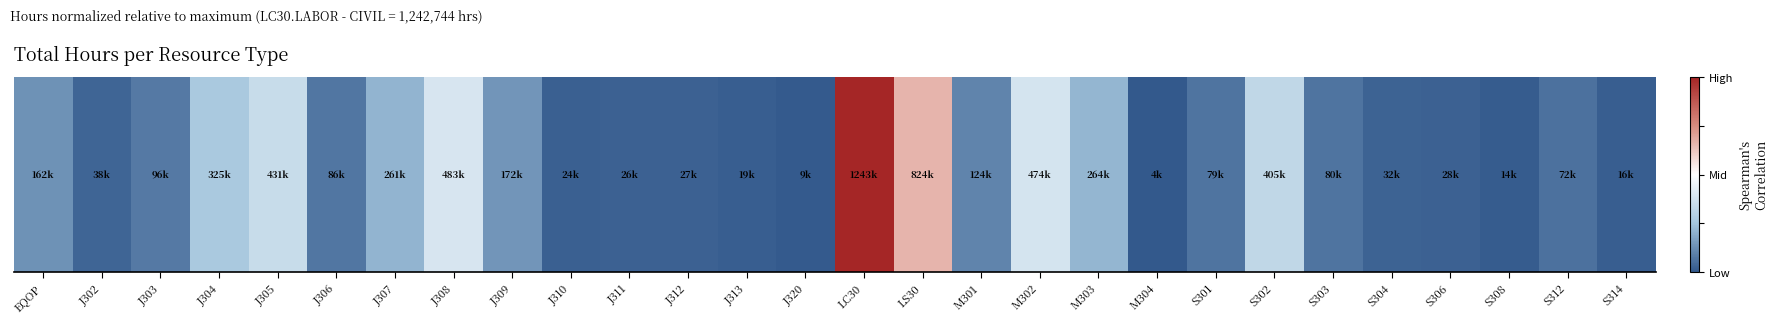

Reading right to left, transcribe all the data shown in this chart.

S314=0.0	S312=0.1	S308=0.0	S306=0.0	S304=0.0	S303=0.1	S302=0.3	S301=0.1	M304=0.0	M303=0.2	M302=0.4	M301=0.1	LS30=0.7	LC30=1.0	J320=0.0	J313=0.0	J312=0.0	J311=0.0	J310=0.0	J309=0.1	J308=0.4	J307=0.2	J306=0.1	J305=0.3	J304=0.3	J303=0.1	J302=0.0	EQOP=0.1